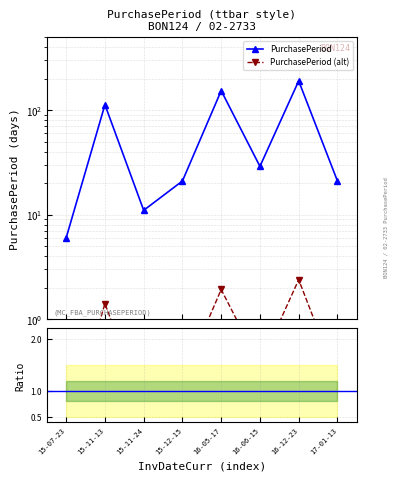

Where is the data nearest to the value 1?

15-11-13